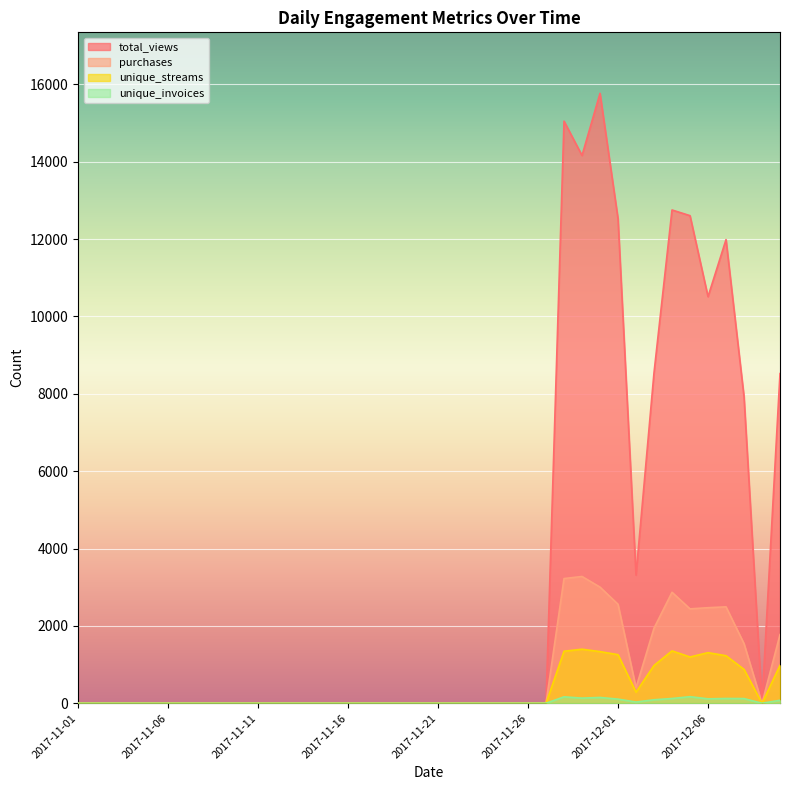

Rank the categories by unique_streams value from highest to lowest.

2017-11-29, 2017-12-04, 2017-11-28, 2017-11-30, 2017-12-06, 2017-12-01, 2017-12-07, 2017-12-05, 2017-12-10, 2017-12-03, 2017-12-08, 2017-12-02, 2017-11-01, 2017-11-02, 2017-11-03, 2017-11-04, 2017-11-05, 2017-11-06, 2017-11-07, 2017-11-08, 2017-11-09, 2017-11-10, 2017-11-11, 2017-11-12, 2017-11-13, 2017-11-14, 2017-11-15, 2017-11-16, 2017-11-17, 2017-11-18, 2017-11-19, 2017-11-20, 2017-11-21, 2017-11-22, 2017-11-23, 2017-11-24, 2017-11-25, 2017-11-26, 2017-11-27, 2017-12-09